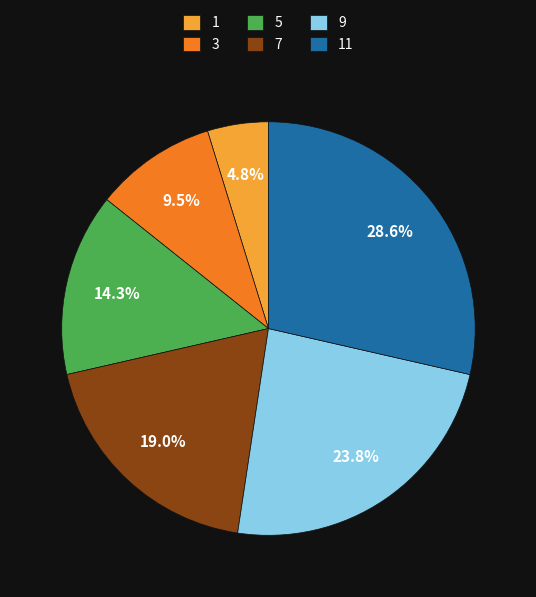

True or false: 1 accounts for 14% of the total.

False